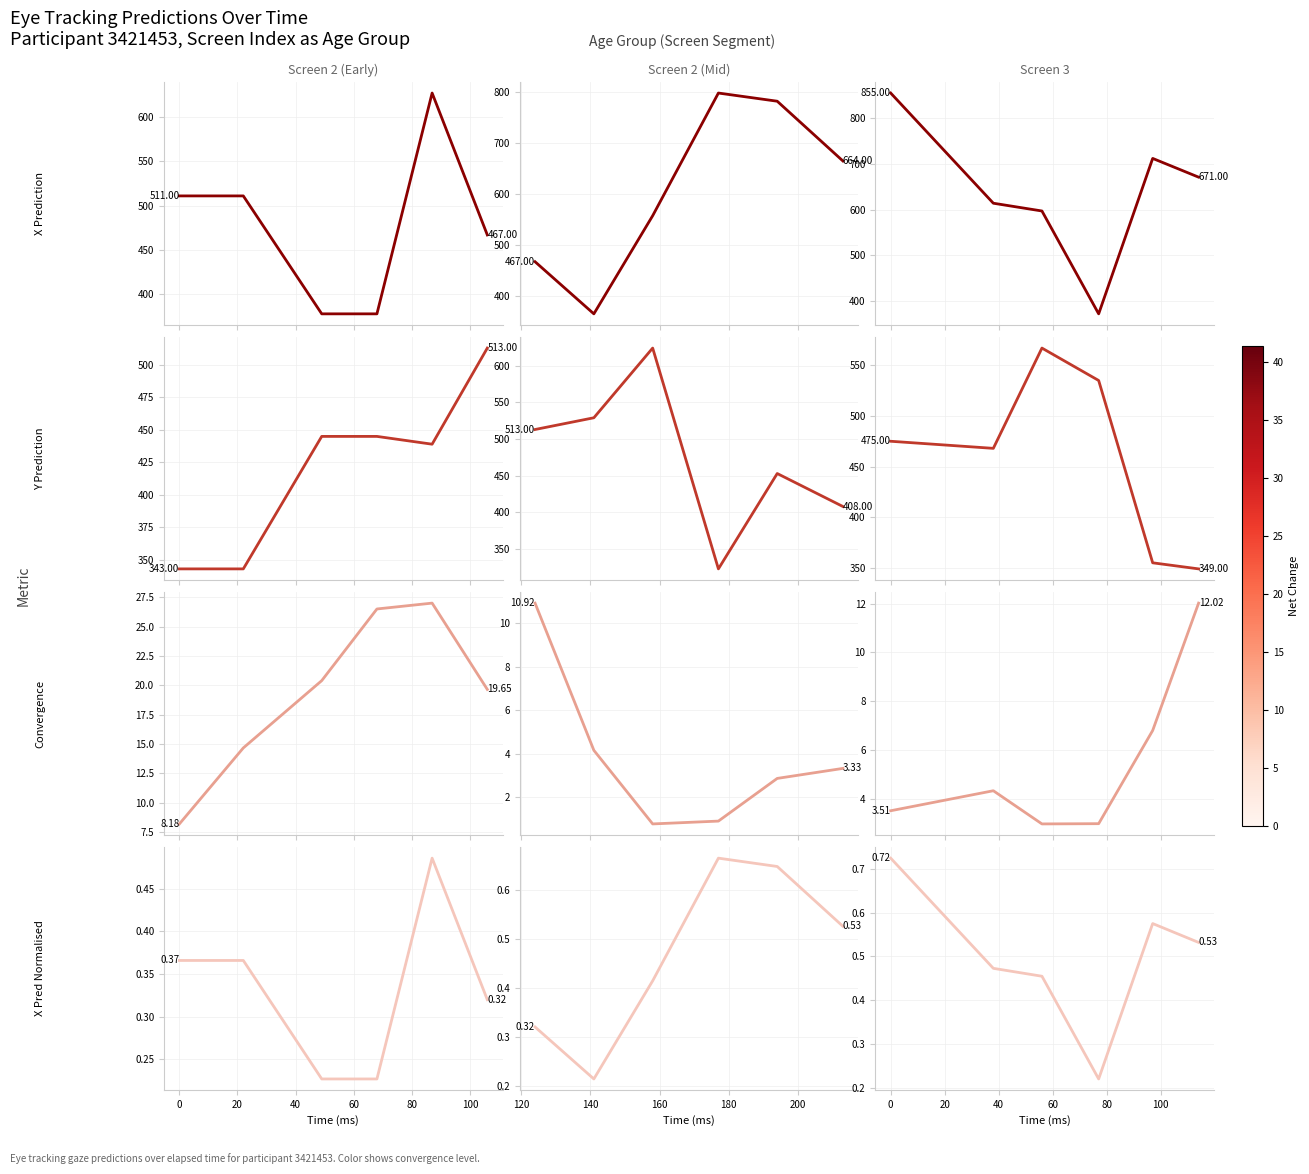

True or false: X Prediction and Convergence cross at least once.

False